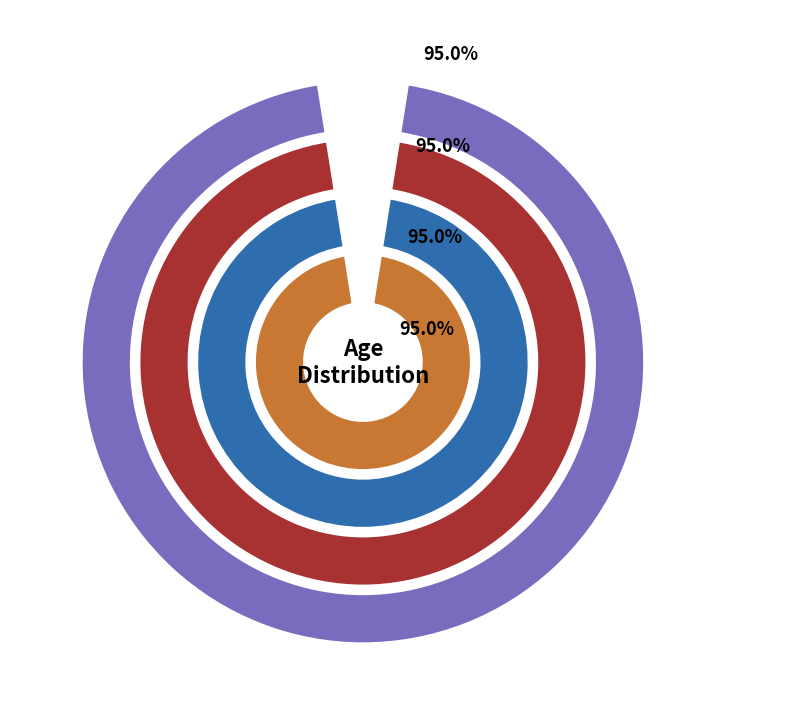

To the nearest percent, what percentage of the pie is 85 - 89?

1%